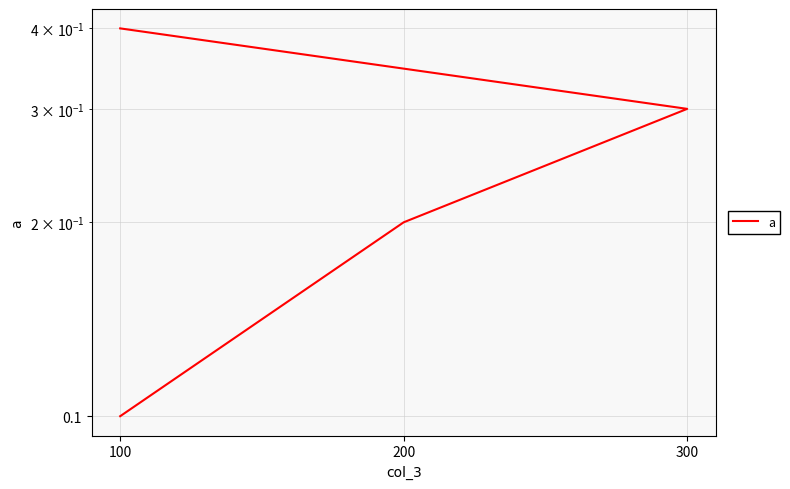

How many lines are shown in the chart?

1